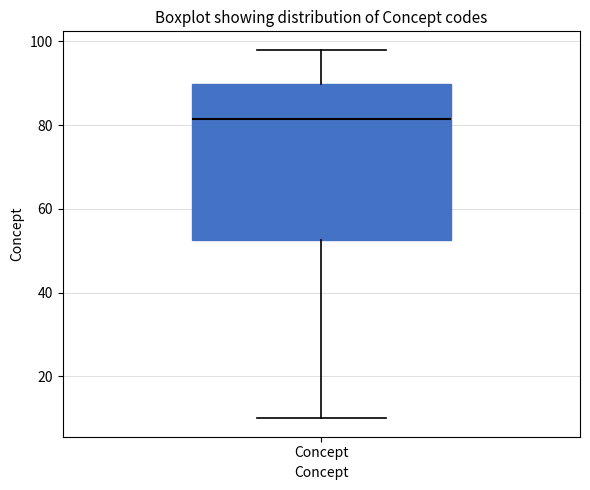

Read this box plot against the y-axis: the position of the median line, the range covered by the box, and the ends of both whiskers. The values are not printed on the chart, so give them approximately, as read against the axis.

median 82, box 52 to 90, whiskers 10 to 98